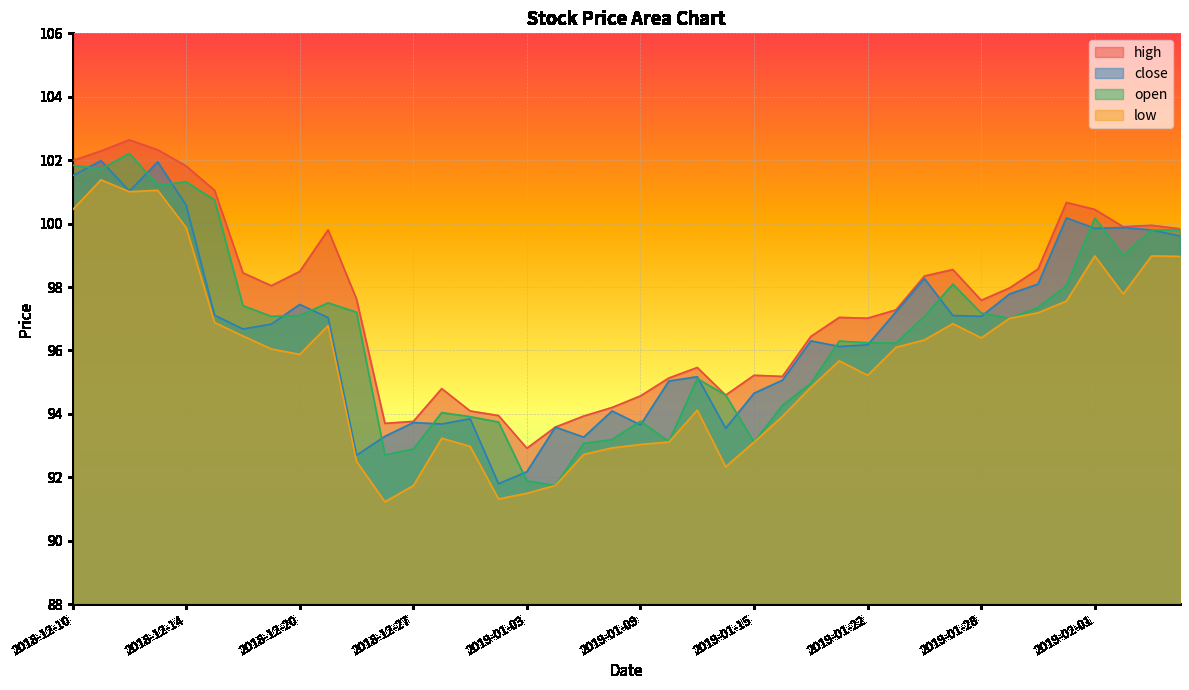

Reading left to right, list all the values displayed in this chart.

high: 2018-12-10=102.0	2018-12-11=102.3	2018-12-12=102.6	2018-12-13=102.3	2018-12-14=101.8	2018-12-17=101.0	2018-12-18=98.4	2018-12-19=98.0	2018-12-20=98.5	2018-12-21=99.8	2018-12-24=97.6	2018-12-26=93.7	2018-12-27=93.8	2018-12-28=94.8	2018-12-31=94.1	2019-01-02=93.9	2019-01-03=92.9	2019-01-04=93.6	2019-01-07=93.9	2019-01-08=94.2	2019-01-09=94.6	2019-01-10=95.1	2019-01-11=95.5	2019-01-14=94.6	2019-01-15=95.2	2019-01-16=95.2	2019-01-17=96.4	2019-01-18=97.0	2019-01-22=97.0	2019-01-23=97.3	2019-01-24=98.3	2019-01-25=98.5	2019-01-28=97.6	2019-01-29=98.0	2019-01-30=98.6	2019-01-31=100.7	2019-02-01=100.4	2019-02-04=99.9	2019-02-05=99.9	2019-02-06=99.8
close: 2018-12-10=101.5	2018-12-11=102.0	2018-12-12=101.0	2018-12-13=101.9	2018-12-14=100.6	2018-12-17=97.1	2018-12-18=96.7	2018-12-19=96.8	2018-12-20=97.5	2018-12-21=97.0	2018-12-24=92.7	2018-12-26=93.3	2018-12-27=93.7	2018-12-28=93.7	2018-12-31=93.8	2019-01-02=91.8	2019-01-03=92.2	2019-01-04=93.6	2019-01-07=93.3	2019-01-08=94.1	2019-01-09=93.7	2019-01-10=95.0	2019-01-11=95.2	2019-01-14=93.5	2019-01-15=94.7	2019-01-16=95.1	2019-01-17=96.3	2019-01-18=96.1	2019-01-22=96.2	2019-01-23=97.2	2019-01-24=98.3	2019-01-25=97.1	2019-01-28=97.1	2019-01-29=97.8	2019-01-30=98.1	2019-01-31=100.2	2019-02-01=99.8	2019-02-04=99.9	2019-02-05=99.8	2019-02-06=99.6
open: 2018-12-10=101.8	2018-12-11=101.7	2018-12-12=102.2	2018-12-13=101.2	2018-12-14=101.3	2018-12-17=100.7	2018-12-18=97.4	2018-12-19=97.1	2018-12-20=97.1	2018-12-21=97.5	2018-12-24=97.2	2018-12-26=92.7	2018-12-27=92.9	2018-12-28=94.0	2018-12-31=93.9	2019-01-02=93.7	2019-01-03=91.9	2019-01-04=91.7	2019-01-07=93.1	2019-01-08=93.2	2019-01-09=93.8	2019-01-10=93.1	2019-01-11=95.1	2019-01-14=94.6	2019-01-15=93.1	2019-01-16=94.3	2019-01-17=95.0	2019-01-18=96.3	2019-01-22=96.2	2019-01-23=96.2	2019-01-24=97.1	2019-01-25=98.1	2019-01-28=97.2	2019-01-29=97.0	2019-01-30=97.3	2019-01-31=98.0	2019-02-01=100.2	2019-02-04=99.0	2019-02-05=99.8	2019-02-06=99.8
low: 2018-12-10=100.4	2018-12-11=101.4	2018-12-12=101.0	2018-12-13=101.0	2018-12-14=99.9	2018-12-17=96.9	2018-12-18=96.5	2018-12-19=96.0	2018-12-20=95.9	2018-12-21=96.8	2018-12-24=92.5	2018-12-26=91.2	2018-12-27=91.7	2018-12-28=93.2	2018-12-31=93.0	2019-01-02=91.3	2019-01-03=91.5	2019-01-04=91.7	2019-01-07=92.7	2019-01-08=92.9	2019-01-09=93.0	2019-01-10=93.1	2019-01-11=94.1	2019-01-14=92.3	2019-01-15=93.1	2019-01-16=93.9	2019-01-17=94.8	2019-01-18=95.7	2019-01-22=95.2	2019-01-23=96.1	2019-01-24=96.3	2019-01-25=96.8	2019-01-28=96.4	2019-01-29=97.0	2019-01-30=97.2	2019-01-31=97.6	2019-02-01=99.0	2019-02-04=97.8	2019-02-05=99.0	2019-02-06=99.0